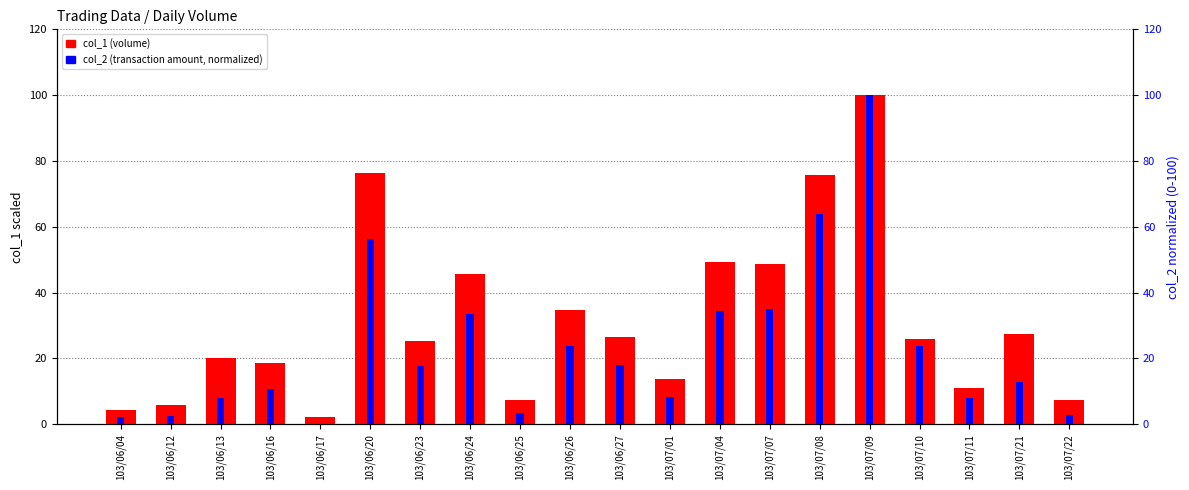

What is the difference between the highest and lowest values at 103/06/13?

12.0